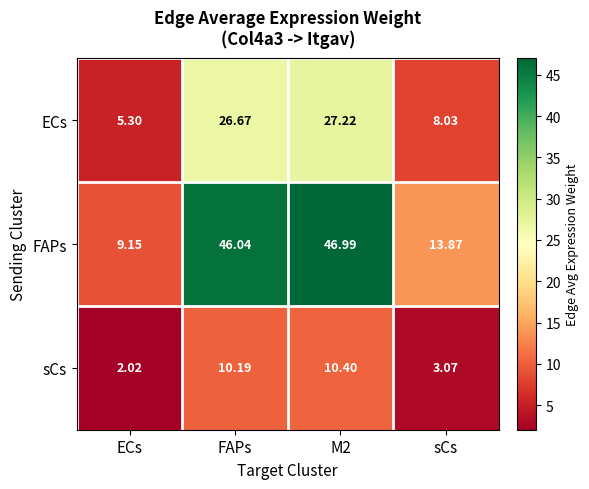

How many data points does each series have?

4